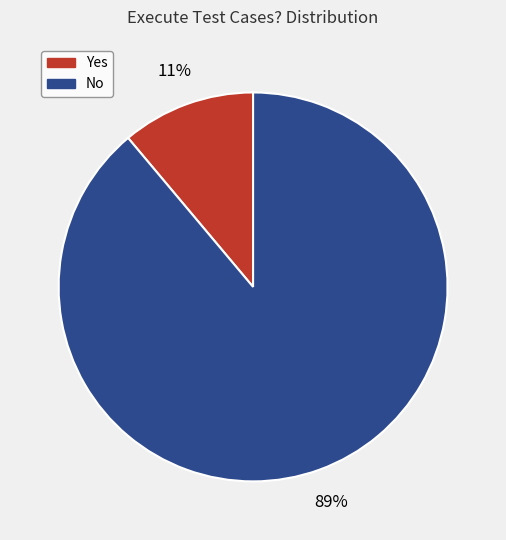

What is the largest slice in the pie chart?

No